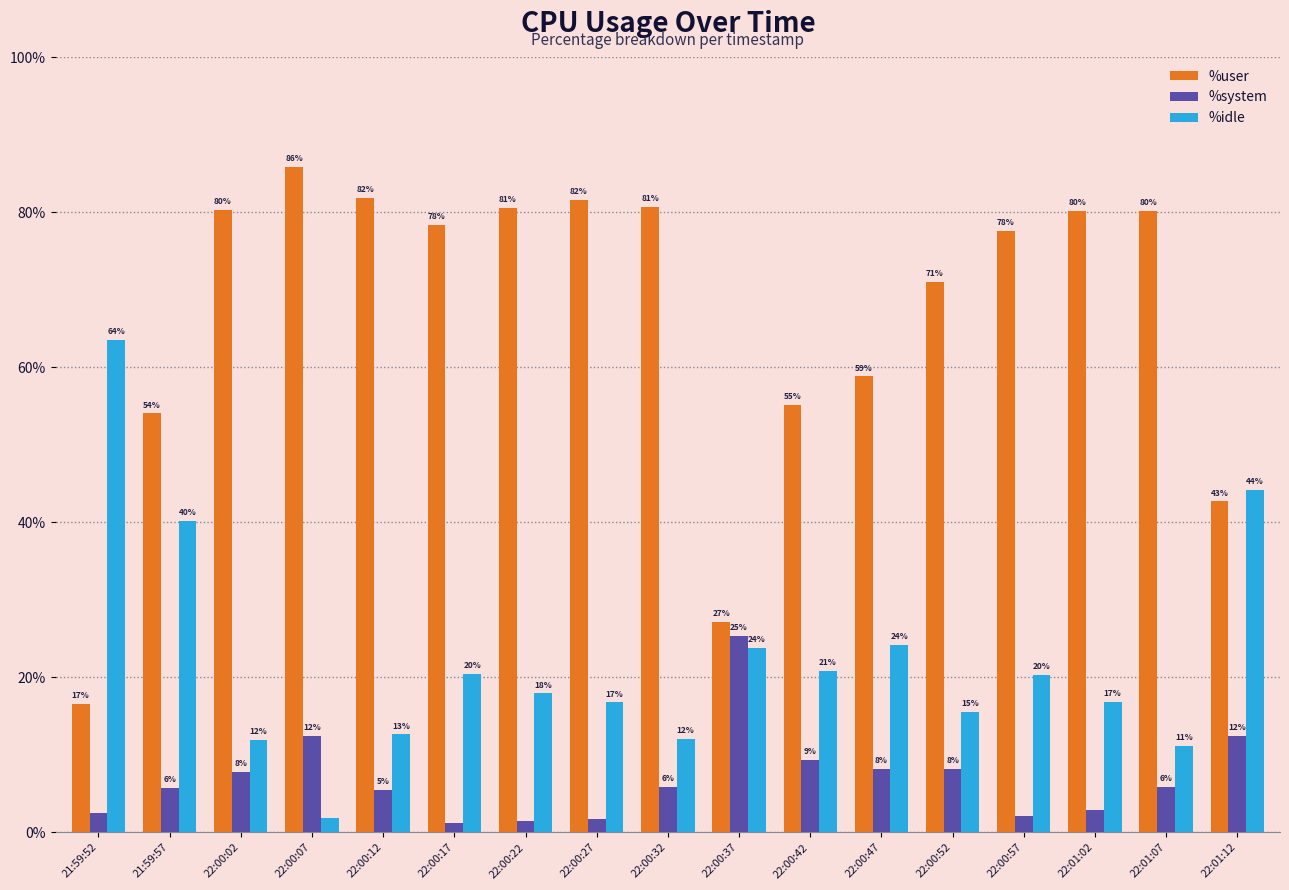

At which label does %idle reach its minimum?

22:00:07